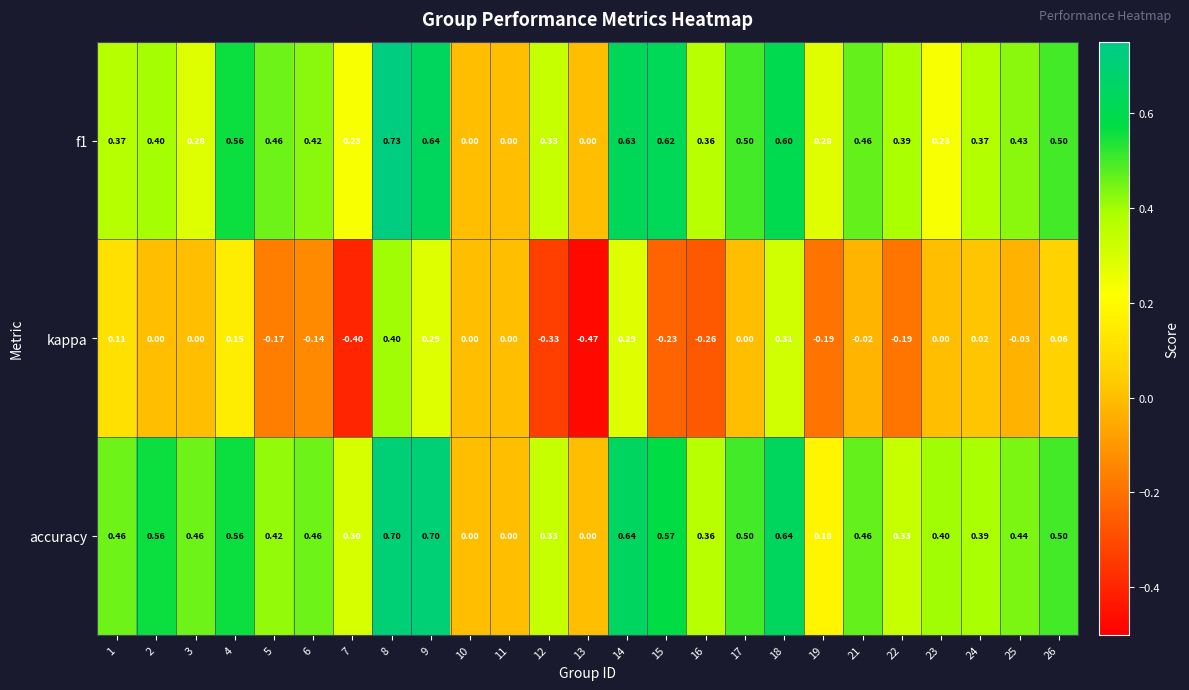

Which series has the largest total across all categories?

accuracy